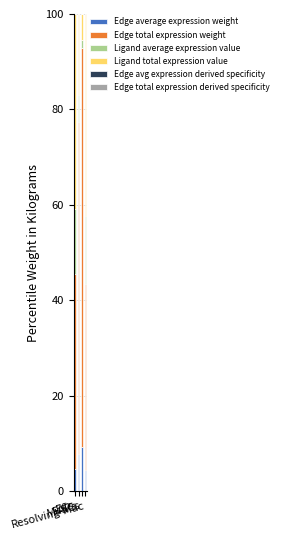

At which category is the sum across all series the highest?

Resolving-Mac